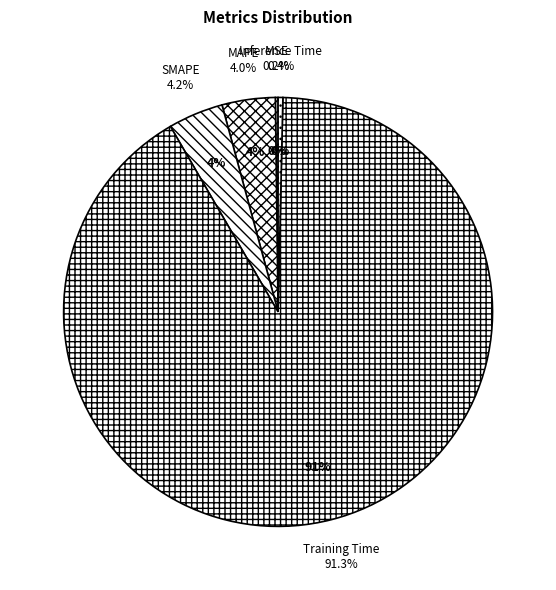

To the nearest percent, what is the combined percentage of Training Time and MSE?

91%